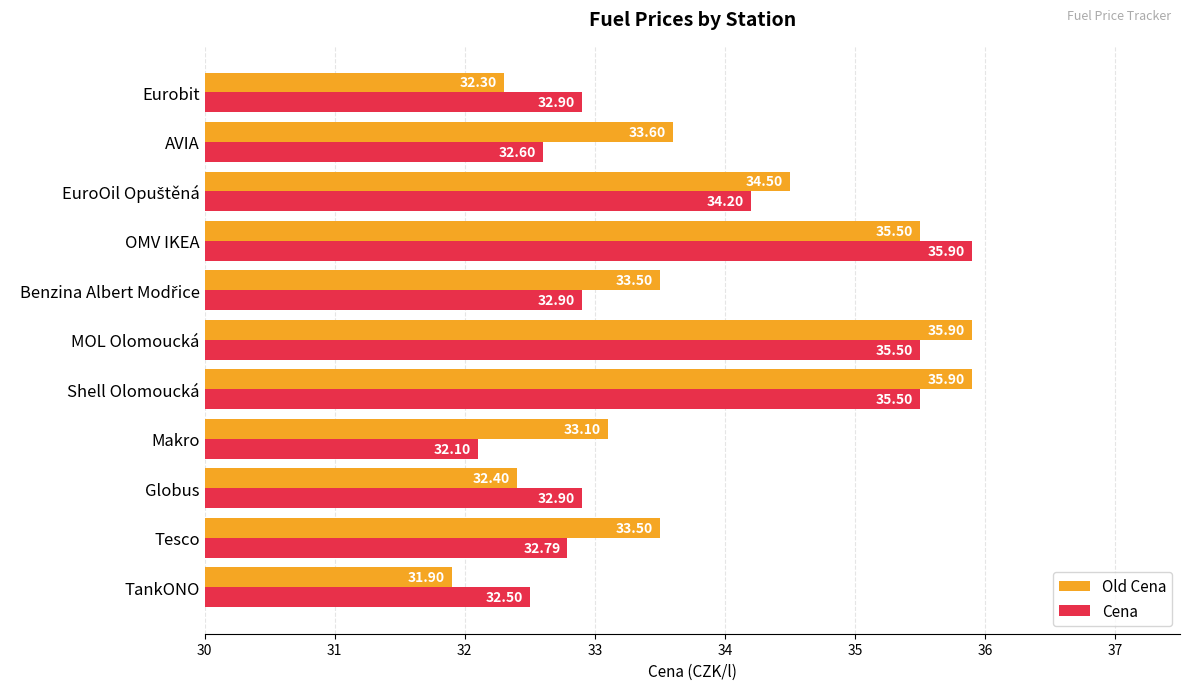

List the series in order of their overall mean, lowest first.

Cena, Old Cena